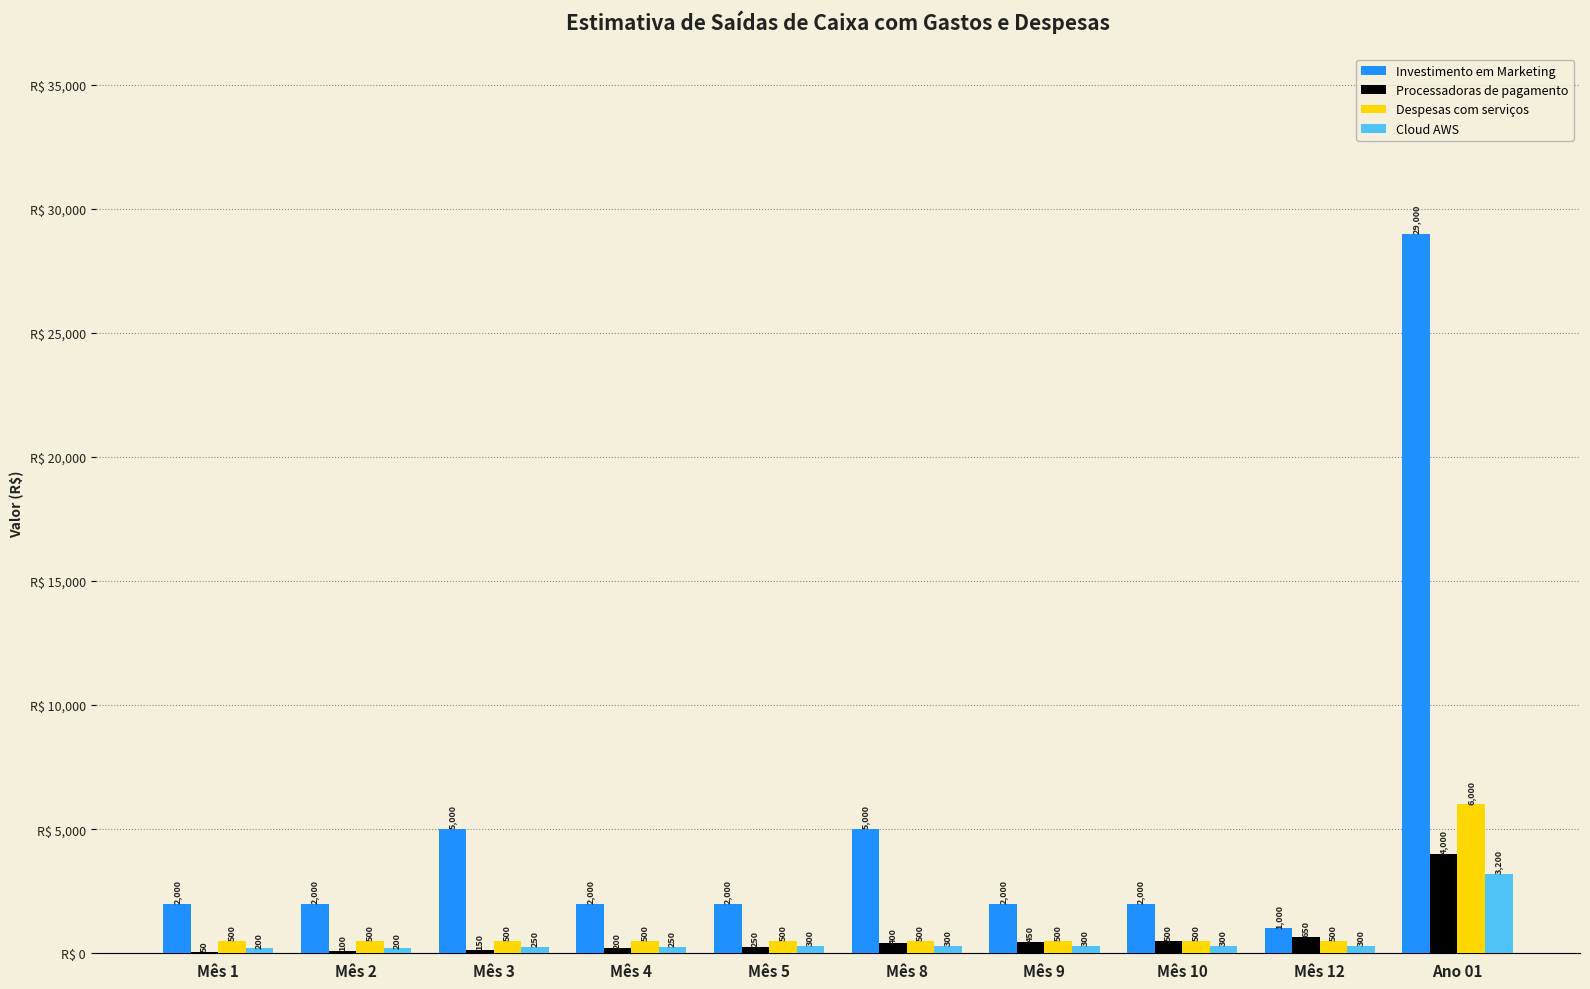

Are the bars horizontal?

No